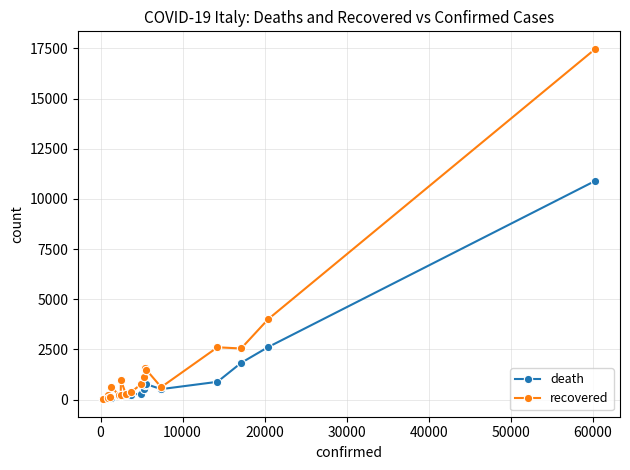

Which series ends up on top after the final intersection of death and recovered?

recovered